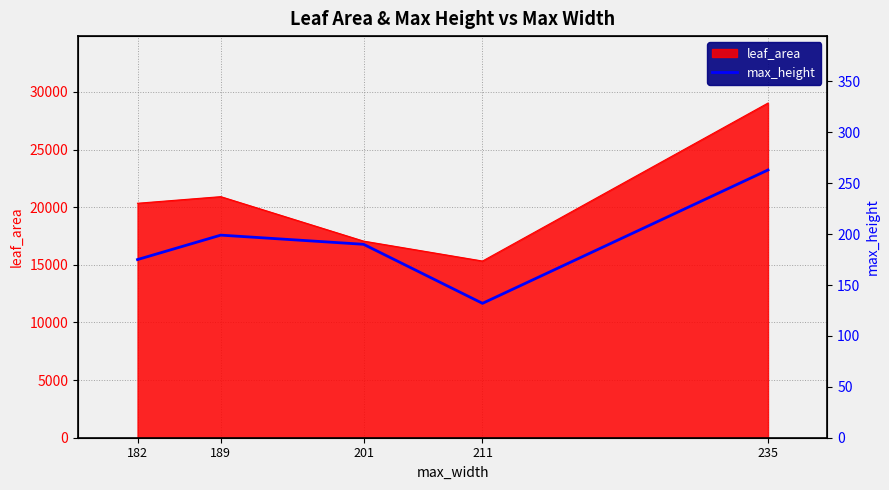

The chart shows a value of 199 at 189. True or false?

True